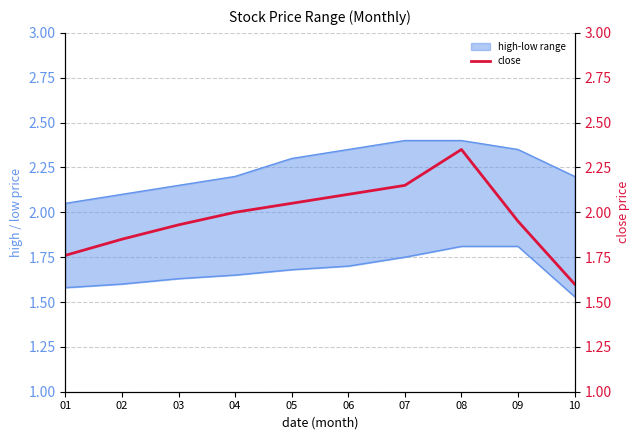

At which label does close first exceed 2?

05